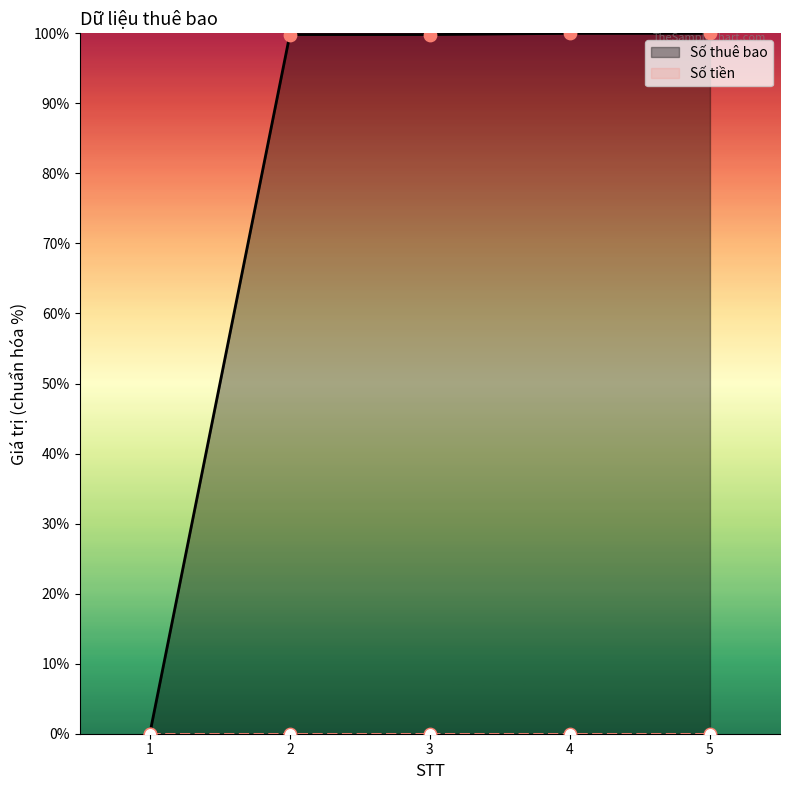

At which category is the sum across all series the highest?

5